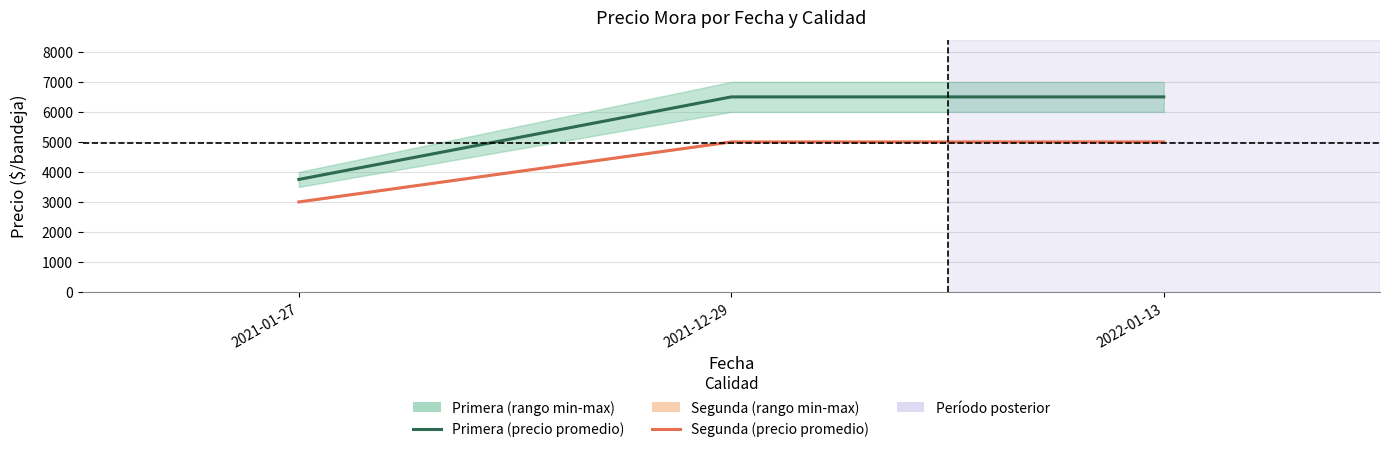

Which category has the lowest value in the Segunda (precio promedio) series?

2021-01-27